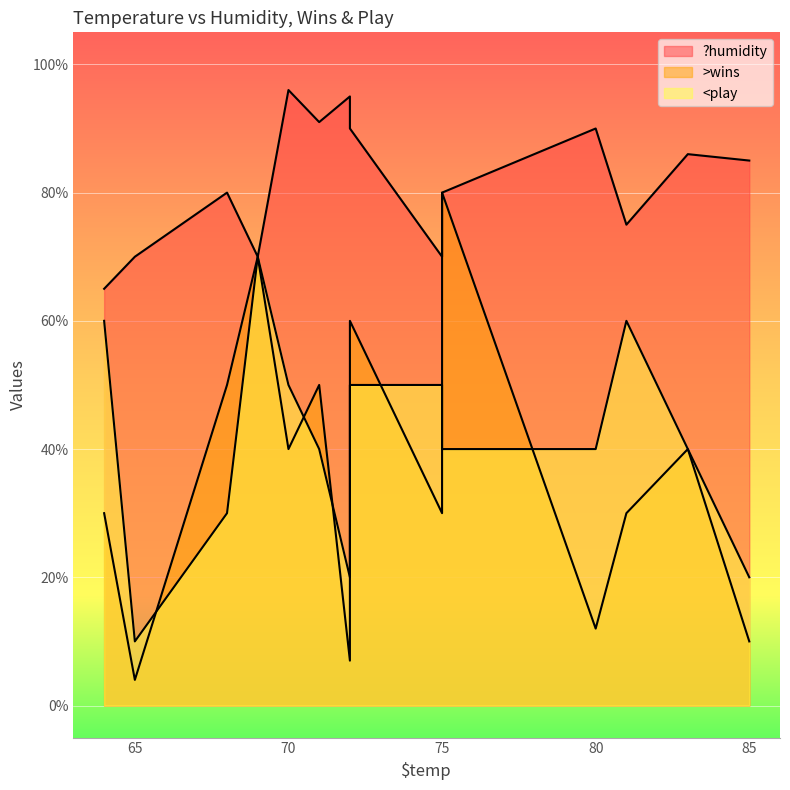

How many data points in >wins are above 40?

5